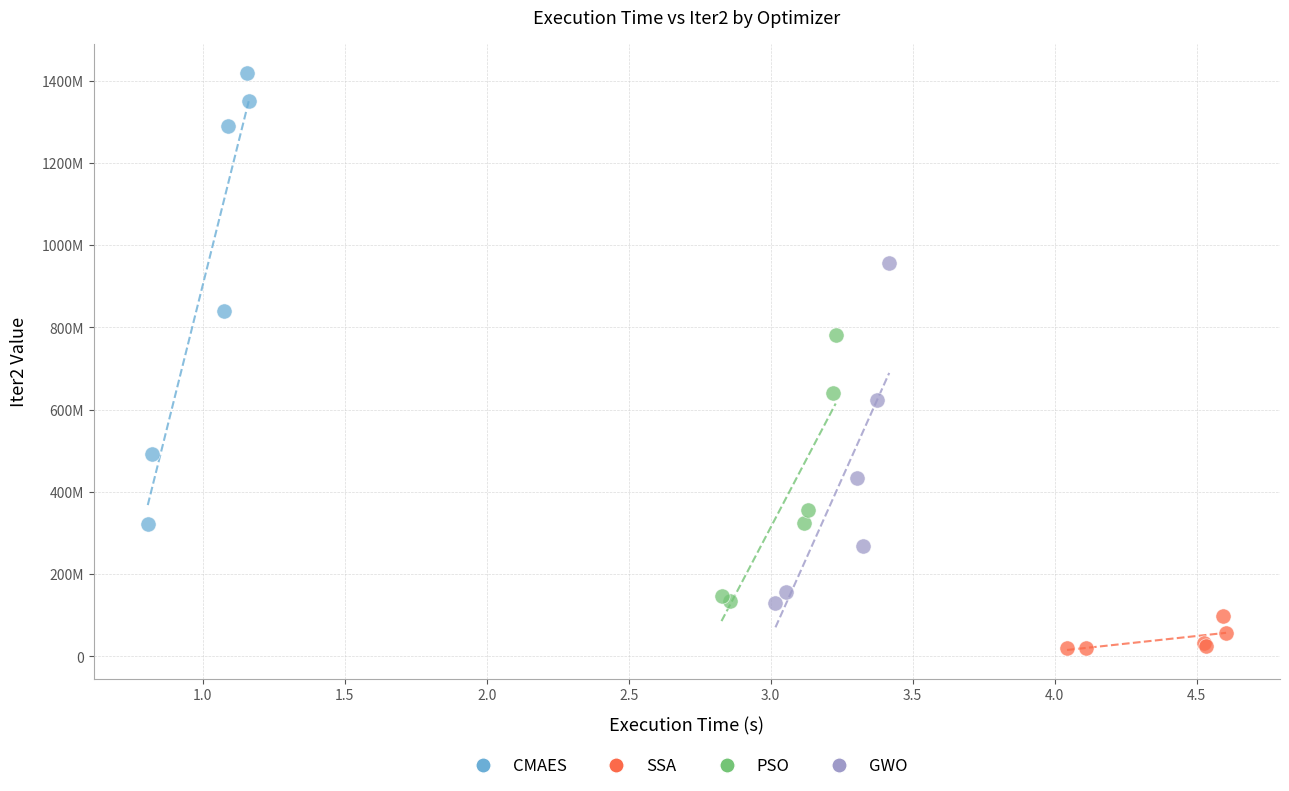

What are all the series names shown in the legend?

CMAES, SSA, PSO, GWO